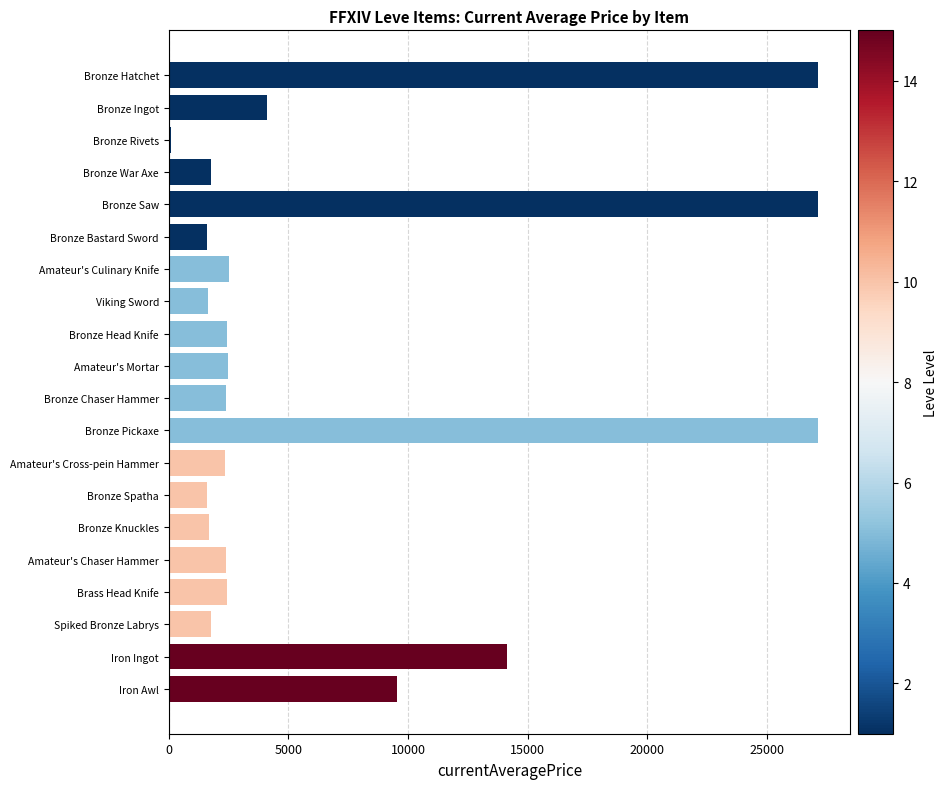

What is the sum of all values?

136256.6